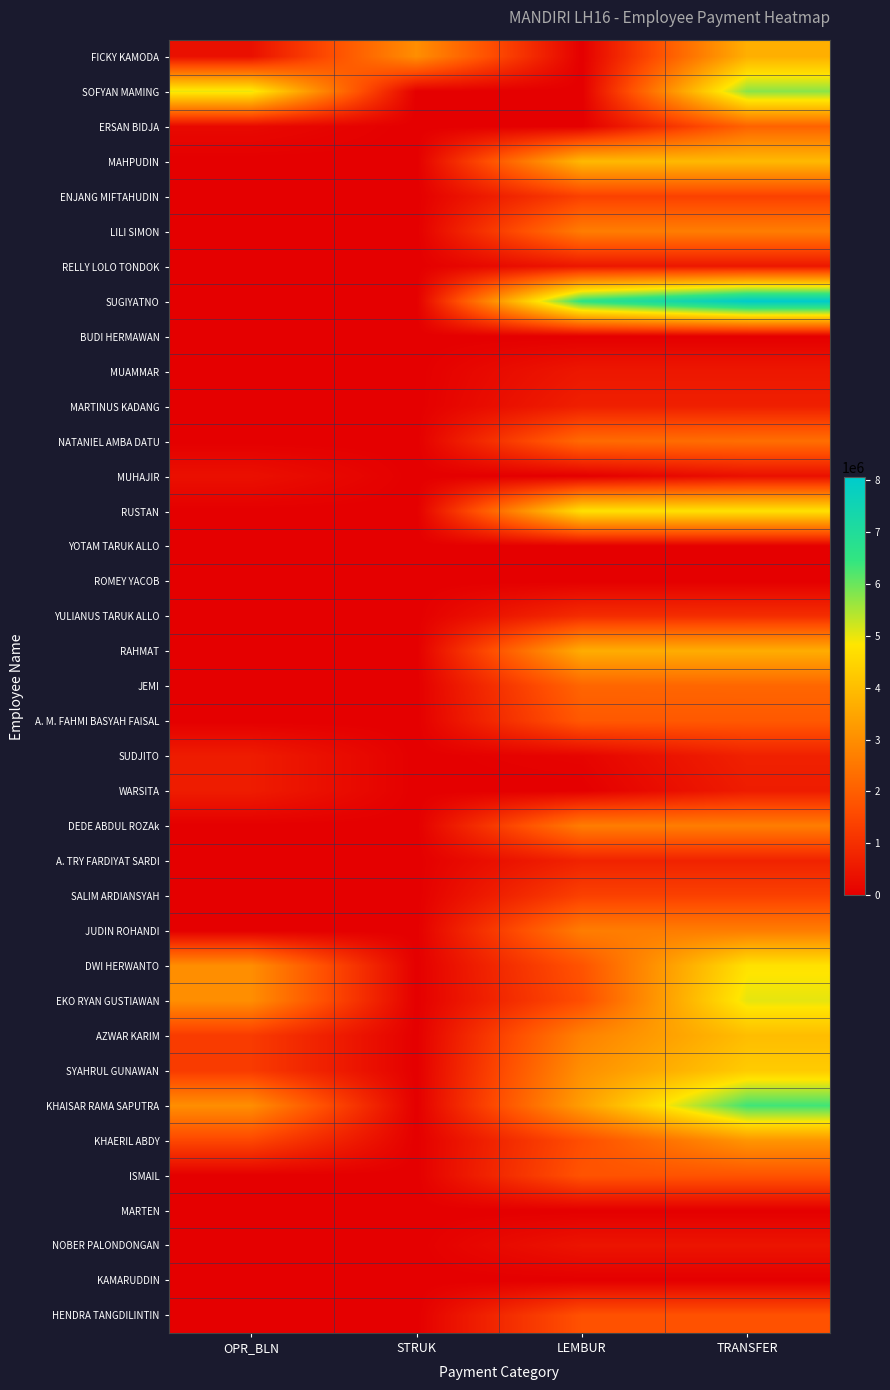

Which series has the largest range (max minus min)?

SUGIYATNO